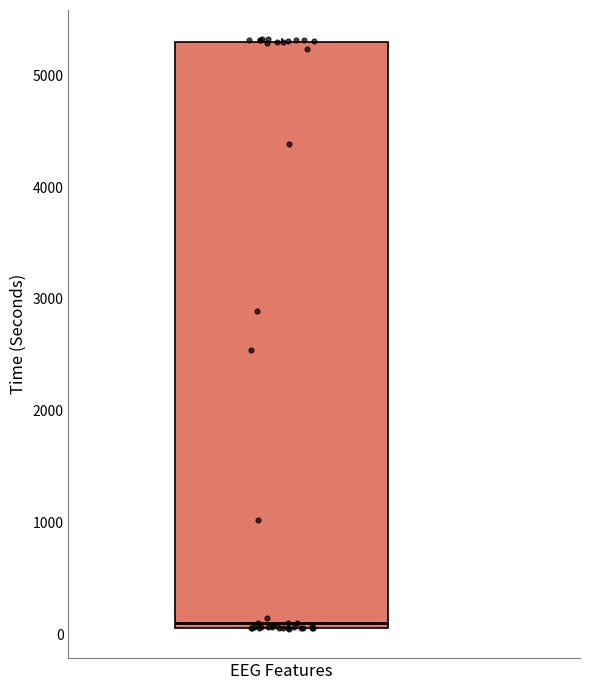

Transcribe this box plot: give where the median line is, the range the box spans, and where the two whiskers end, as read against the y-axis. The values are not printed on the chart, so give them approximately, as read against the axis.

median 100 (just above the box's lower edge), box 100 to 5300, whiskers 100 to 5300